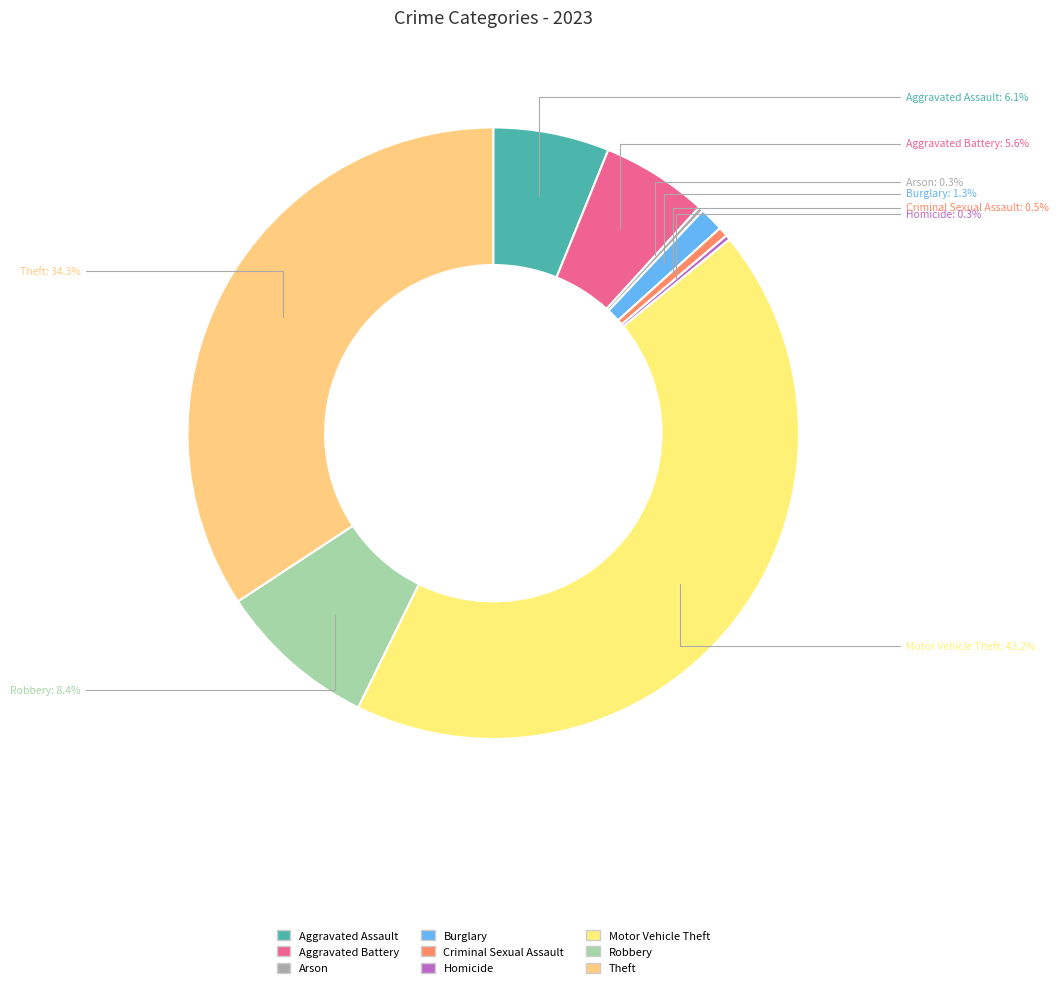

Combined, what portion of the pie is Theft and Robbery?

42.7%